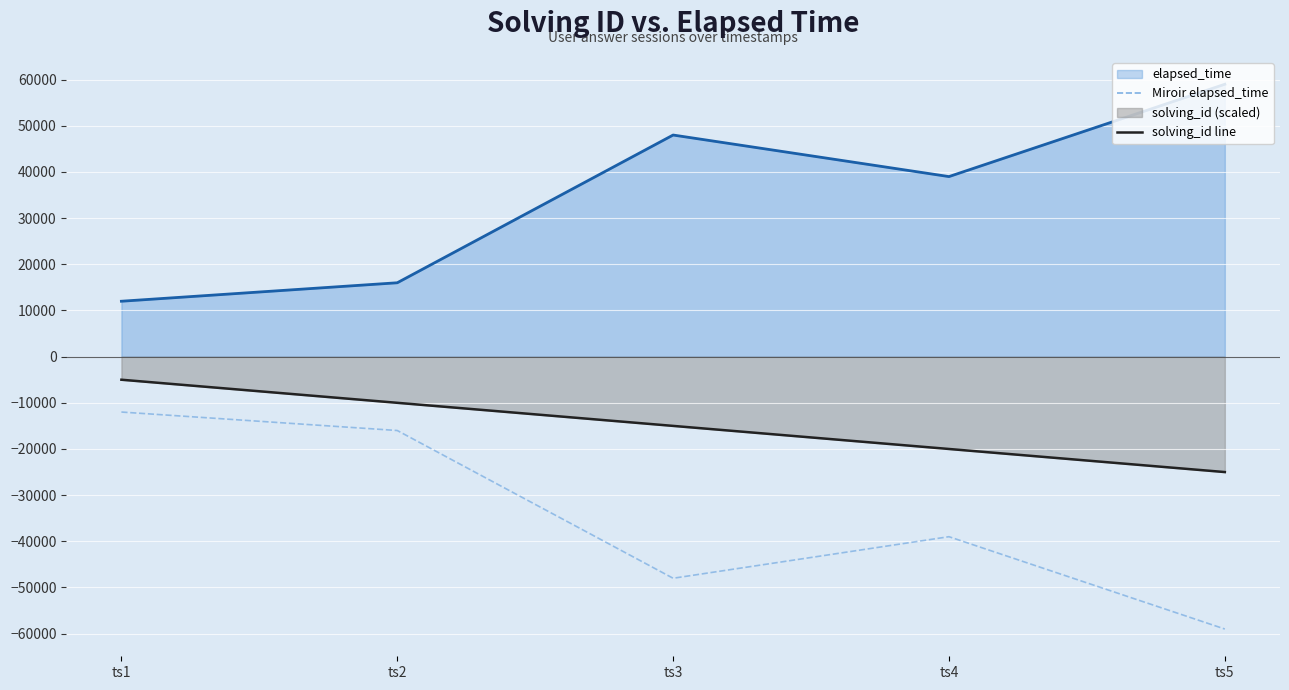

What is the difference between the highest and lowest values at ts4?

78000